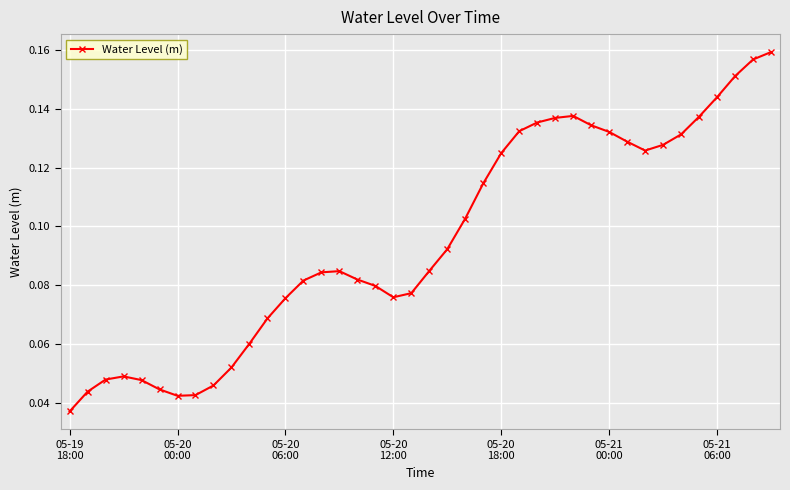

How many values are between 0 and 1?

40